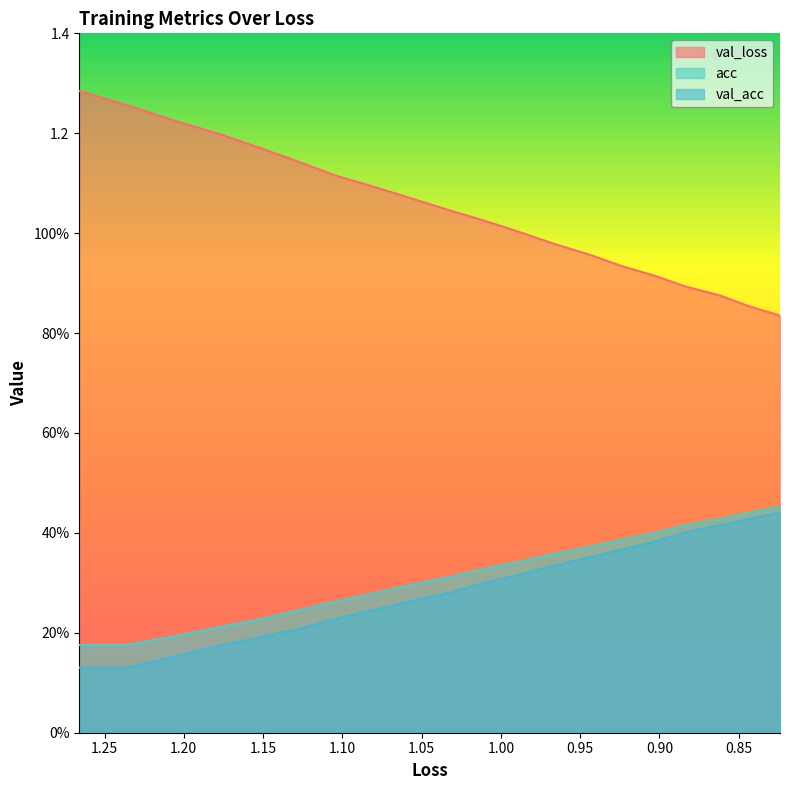

Count the acc values in the range 0 to 1.

20